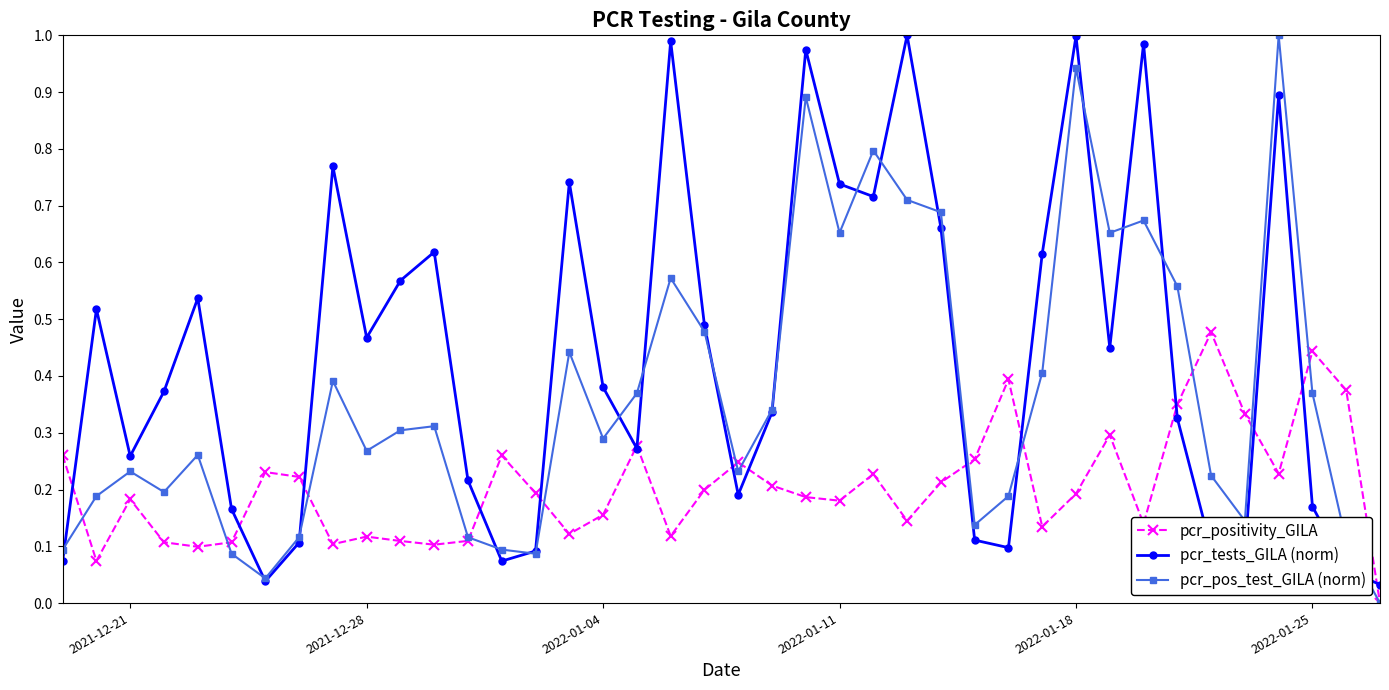

True or false: pcr_positivity_GILA has more than 0 points higher than both neighbors.

True